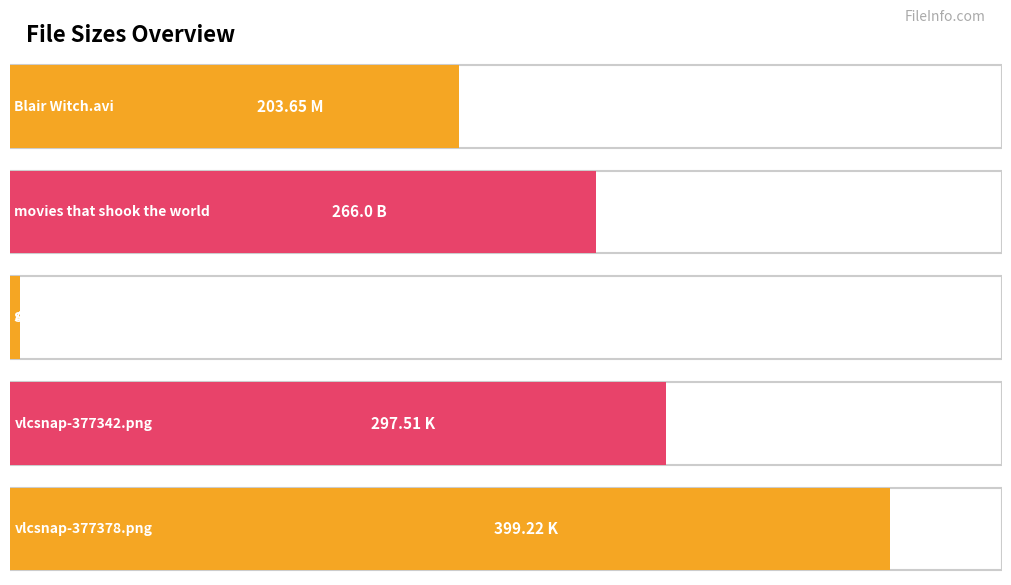

Reading left to right, transcribe all the data shown in this chart.

Blair Witch.avi=203.7	movies that shook the world=266.0	SamuelBeckett22 info.rtf=4.4	vlcsnap-377342.png=297.5	vlcsnap-377378.png=399.2